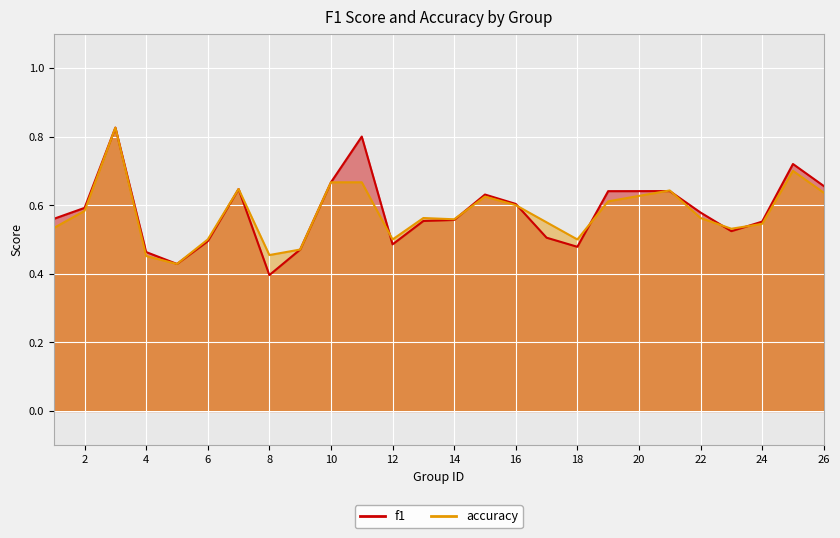

The accuracy series shows 0.6 at 22. True or false?

True